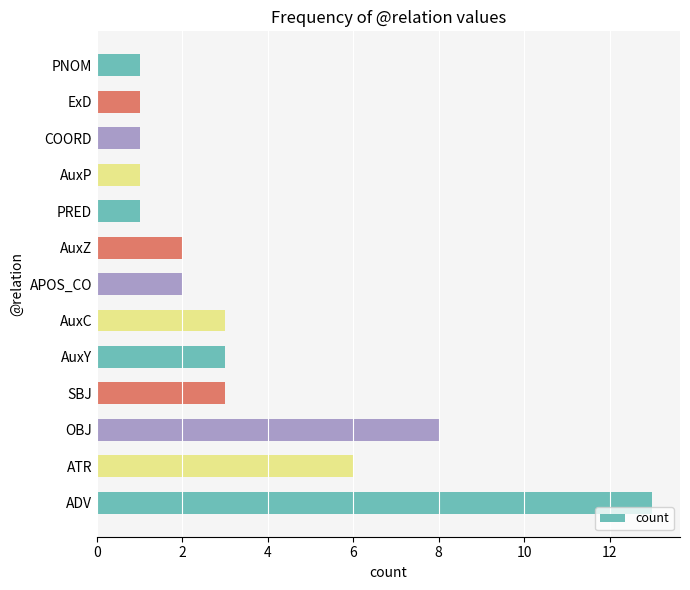

Count the number of data series in this chart.

1